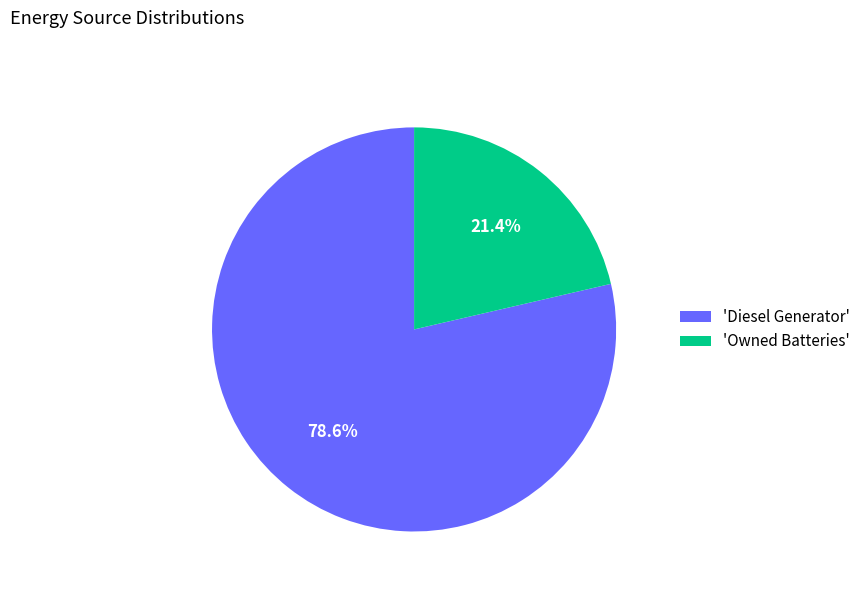

Between 'Diesel Generator' and 'Owned Batteries', which is larger?

'Diesel Generator'